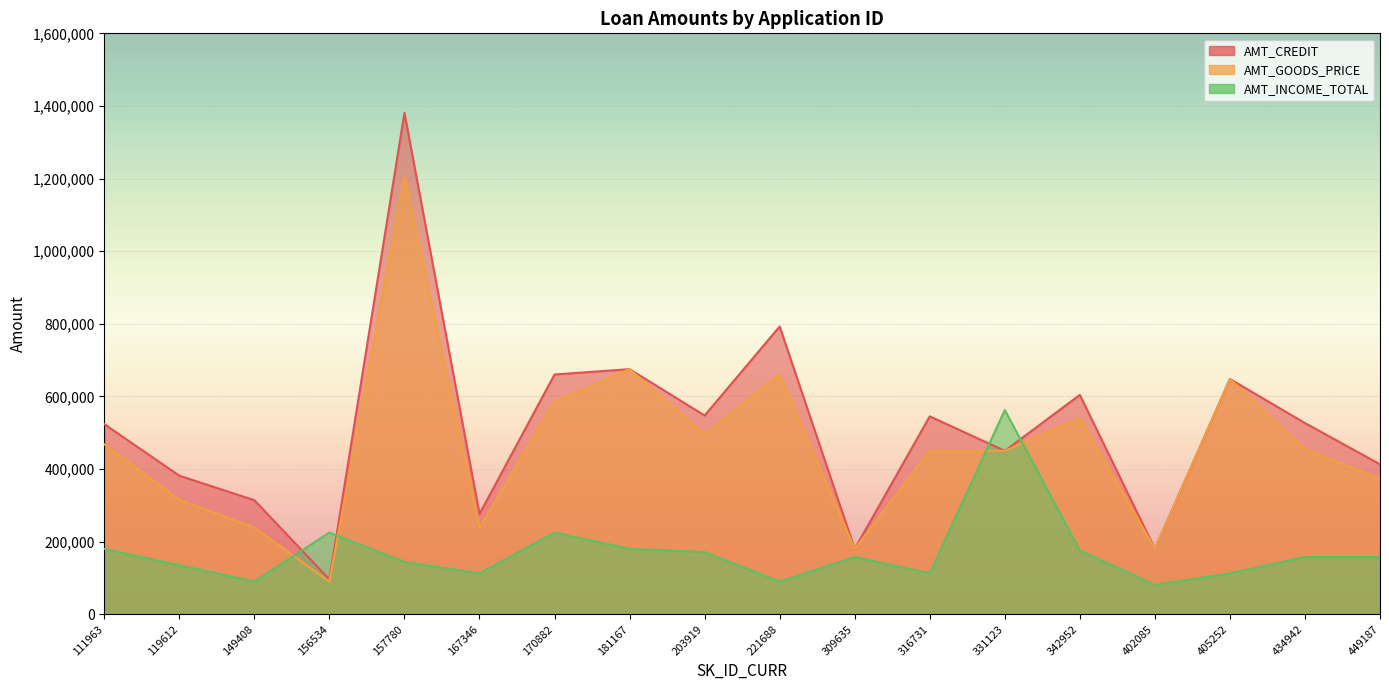

Which series has the largest total across all categories?

AMT_CREDIT